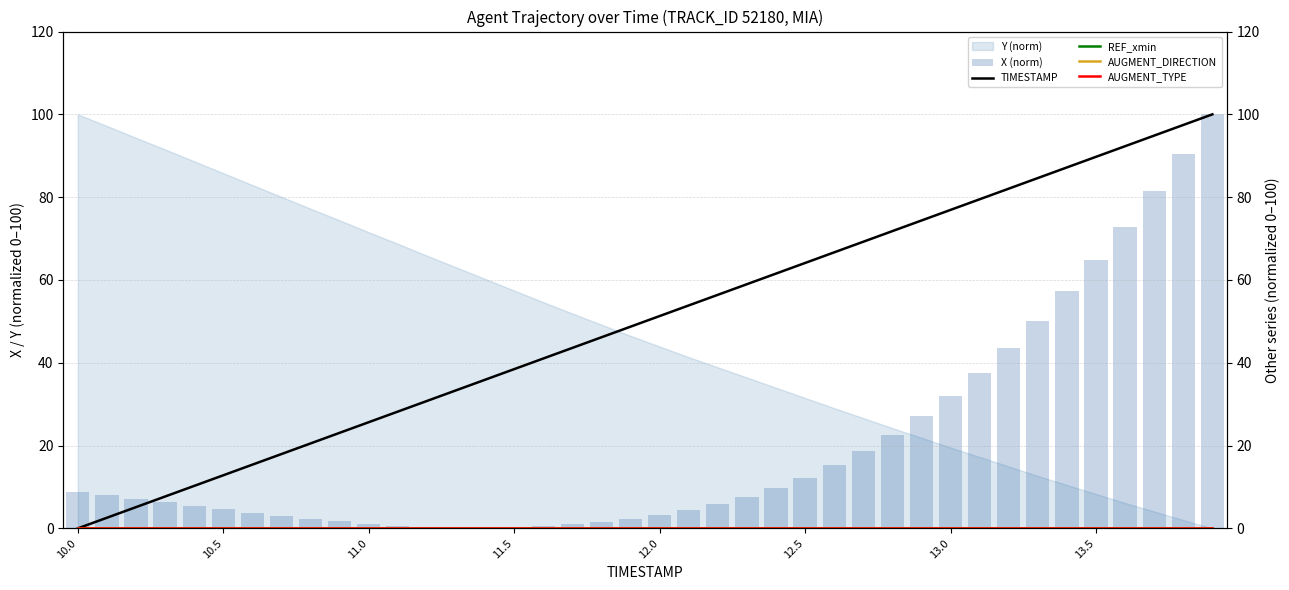

What is the sum of all X (norm) values?

815.8